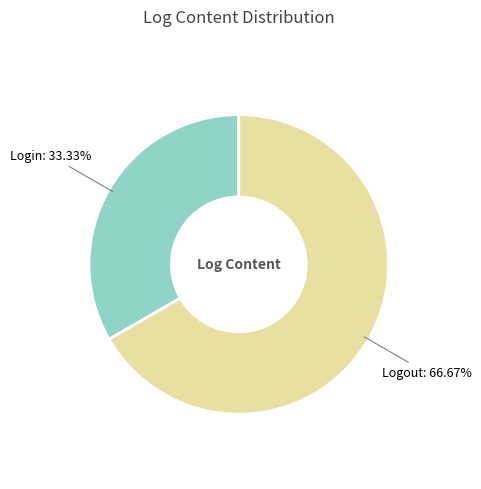

What portion of the pie excludes Login?

66.7%